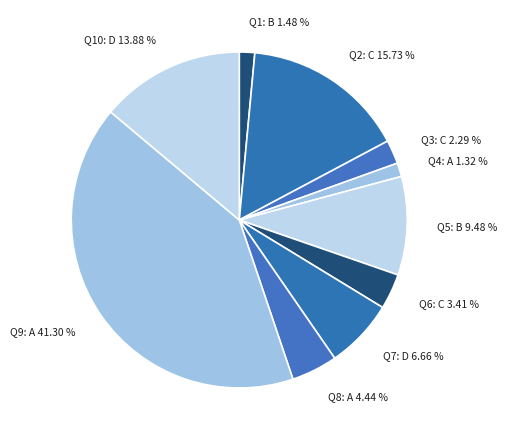

Is the sum of Q10: D 13.88 % and Q6: C 3.41 % greater than half?

No